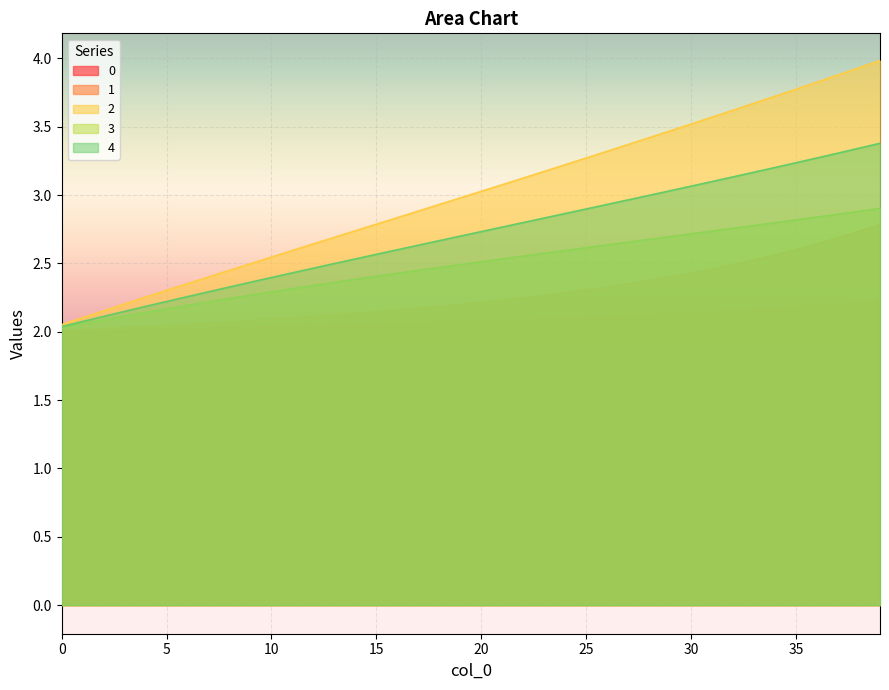

What is the value of the 0 point at the 33rd from the left?

2.2